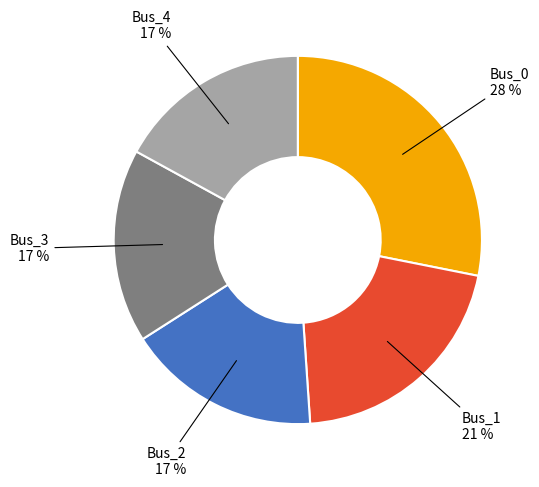

To the nearest percent, what is the difference between the largest and smallest slice percentages?

11%